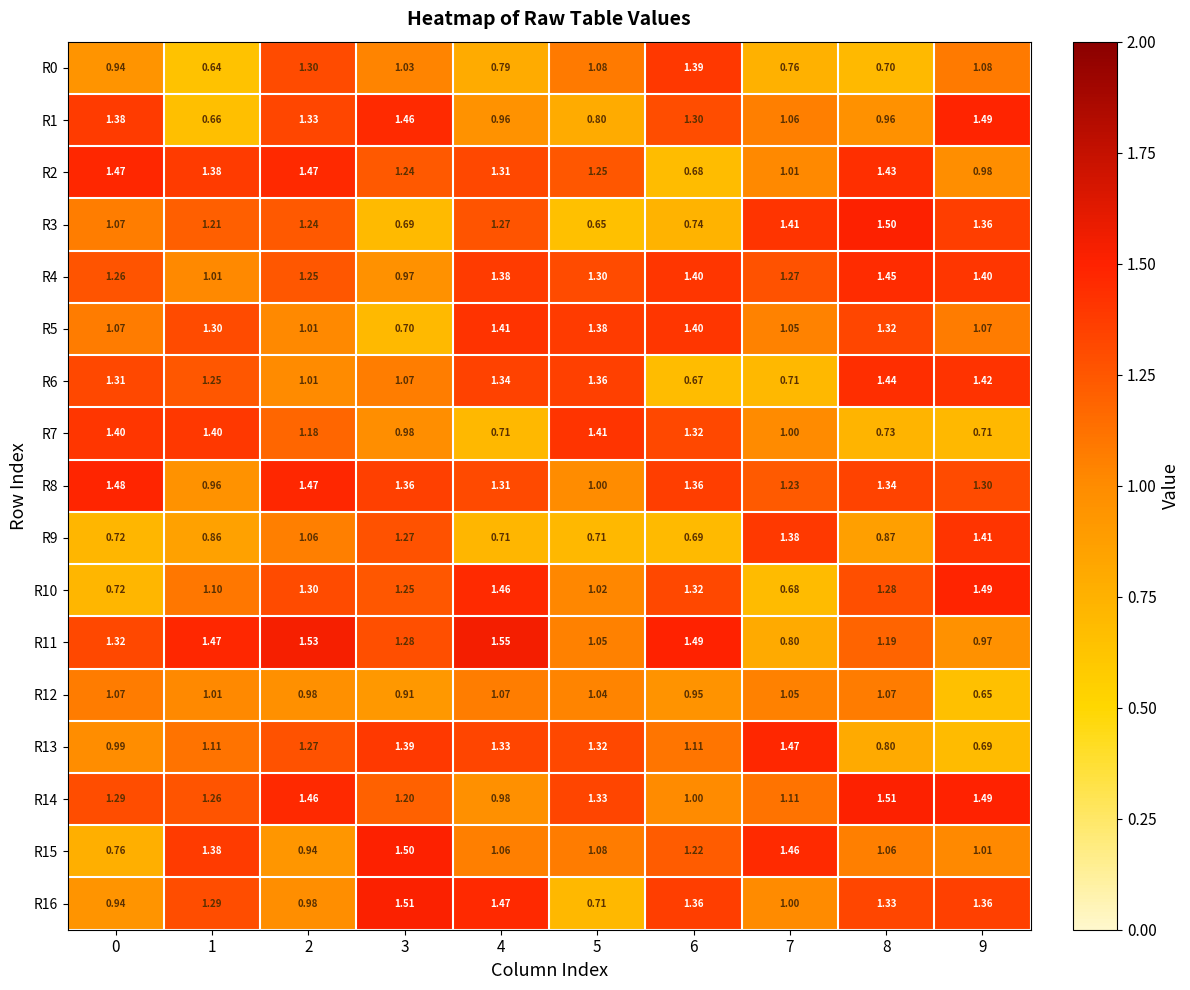

At how many categories does at least one series exceed 1?

10